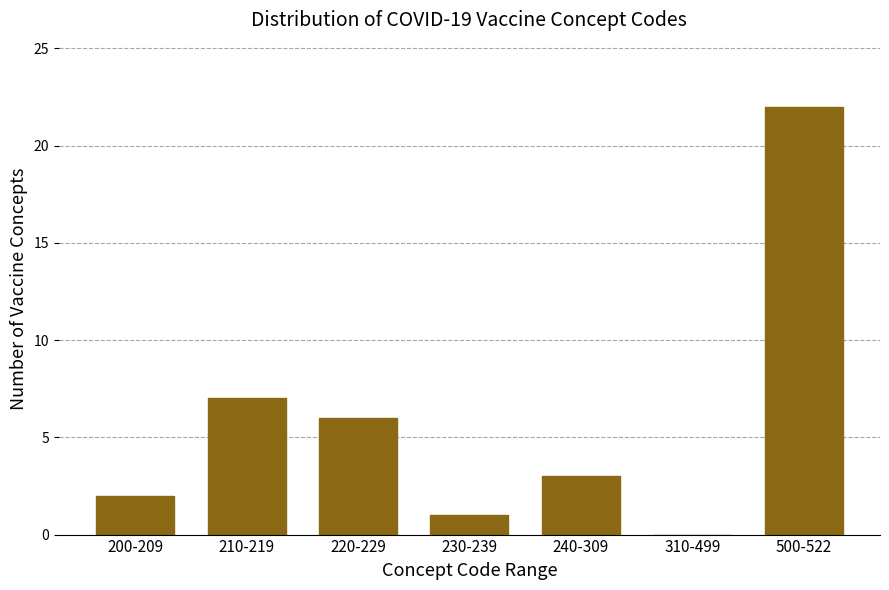

Reading left to right, extract all data points from this chart.

200-209=2	210-219=7	220-229=6	230-239=1	240-309=3	310-499=0	500-522=22